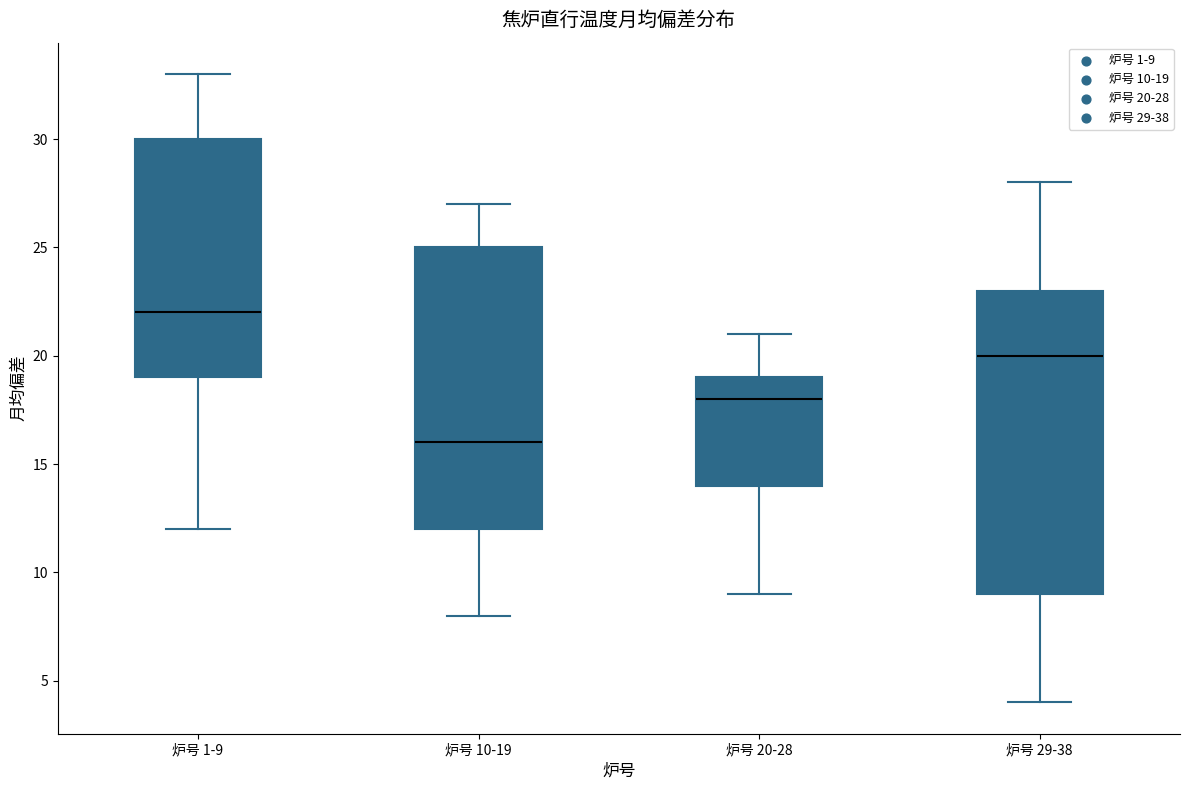

Which box is the tallest, from its lower edge to its upper edge?

炉号 29-38